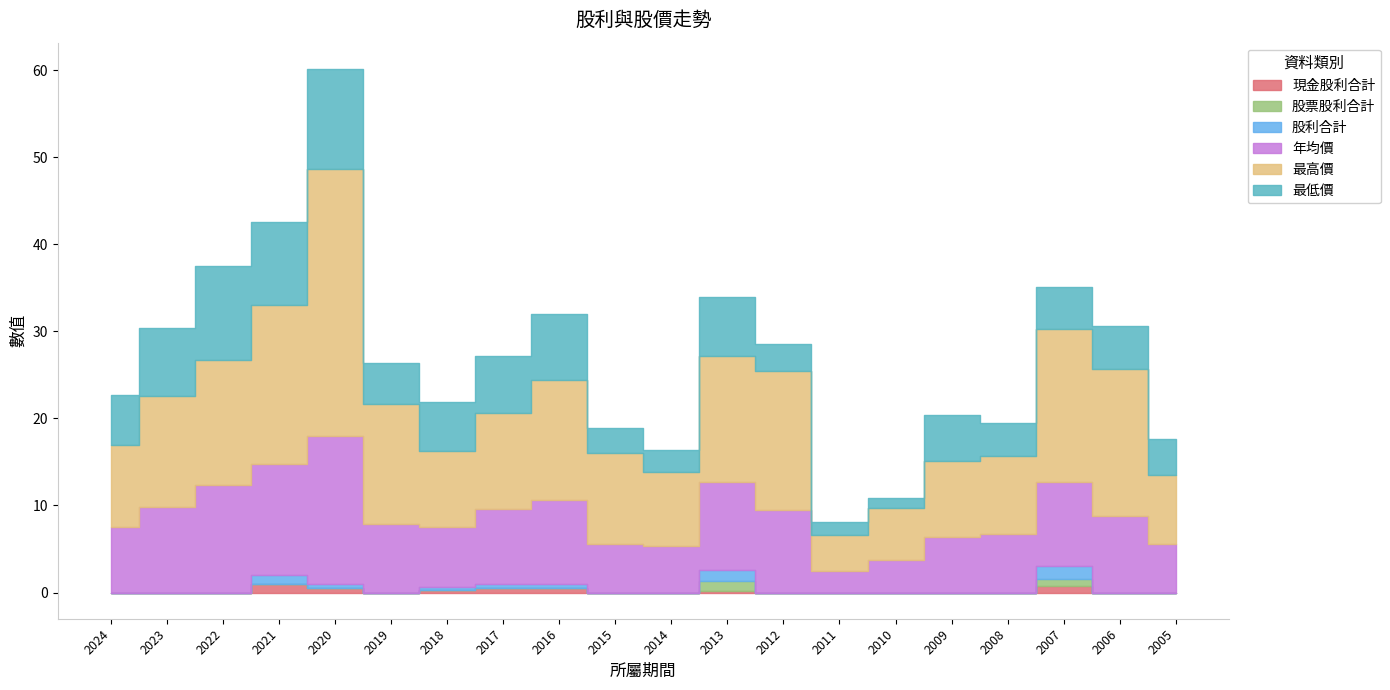

At which label is 最低價 closest to 6?

2024